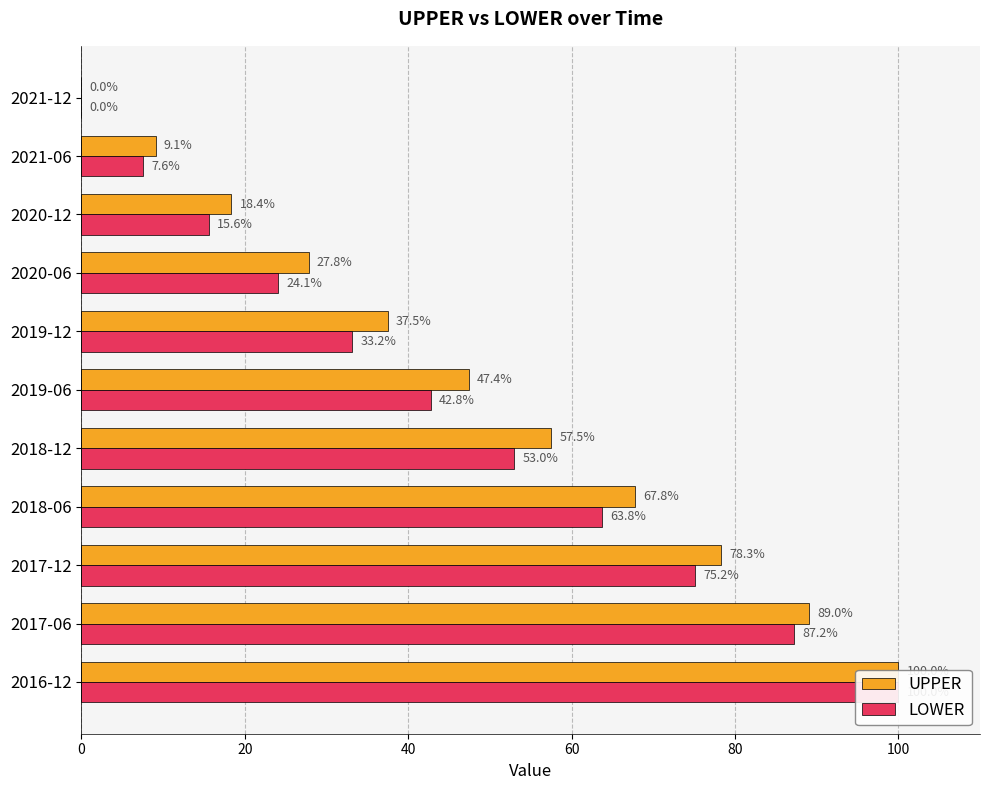

Reading left to right, list all the values displayed in this chart.

UPPER: 100.0	89.0	78.3	67.8	57.5	47.4	37.5	27.8	18.4	9.1	0.0
LOWER: 100.0	87.2	75.2	63.8	53.0	42.8	33.2	24.1	15.6	7.6	0.0